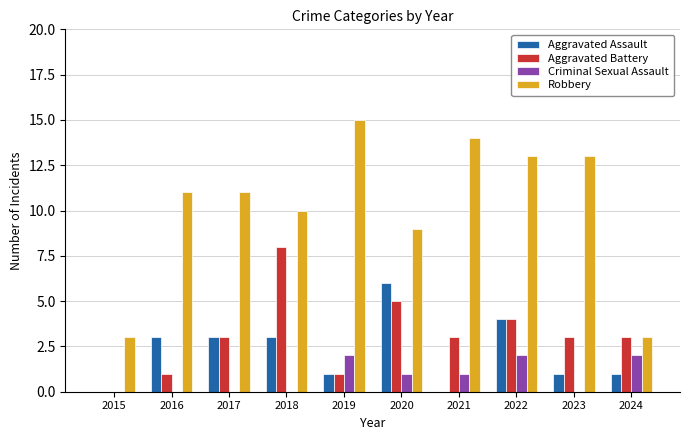

Between 2015 and 2024, which series saw the biggest shift?

Aggravated Battery